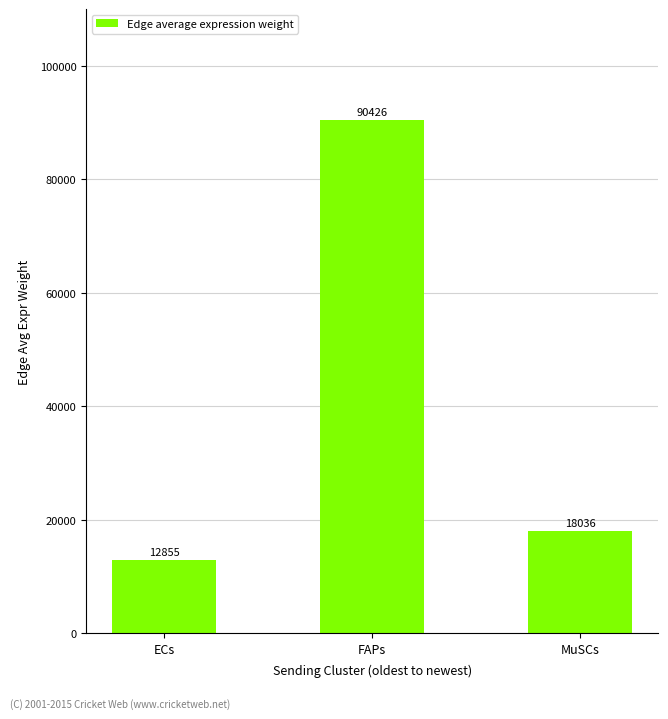

What is the difference between the maximum and minimum values?

77570.6